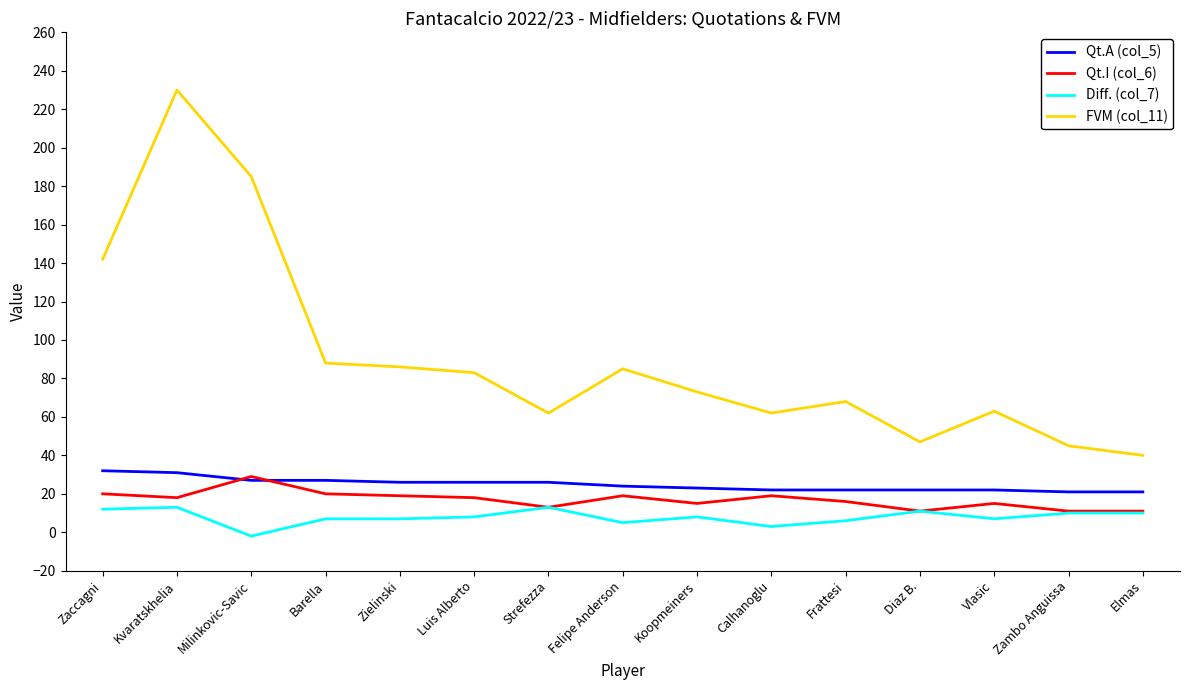

What value does the Qt.I (col_6) series have at Milinkovic-Savic, to the nearest 5?

30